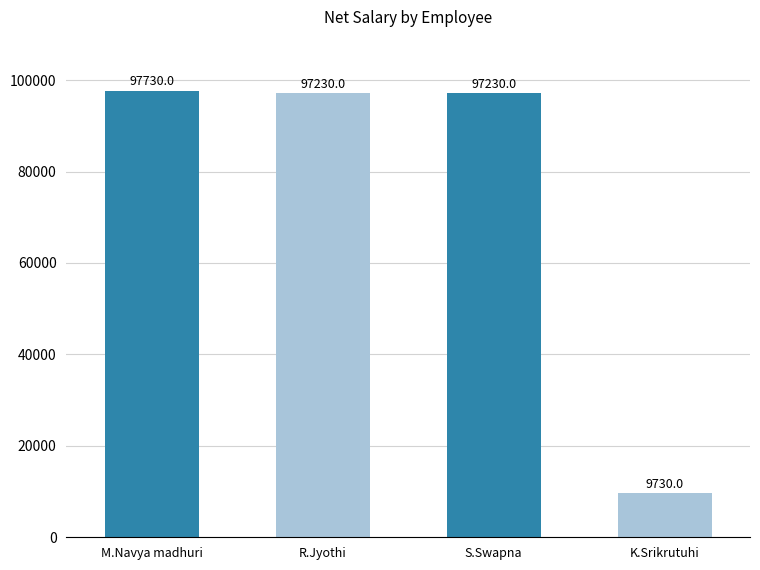

True or false: the data shows 3137 at K.Srikrutuhi.

False